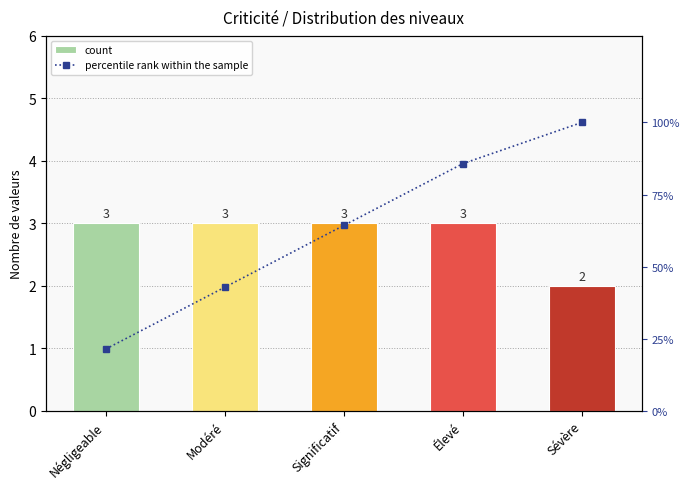

Is it true that count equals 5.3 at Significatif?

False